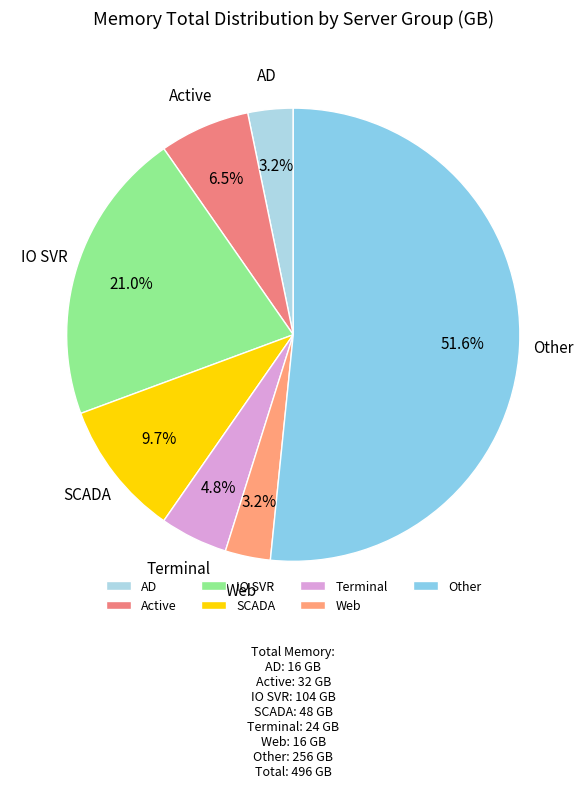

What is the largest slice in the pie chart?

Other